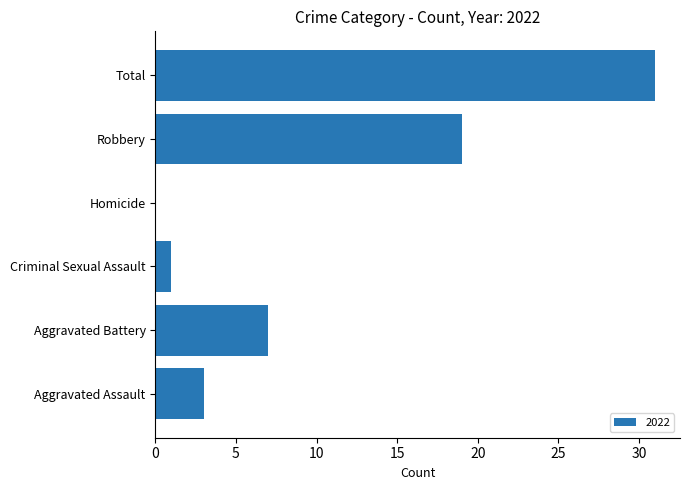

Is it true that the value at Robbery is 10?

False